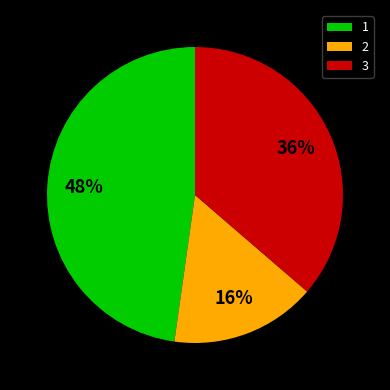

To the nearest percent, what is the combined percentage of 2 and 1?

64%